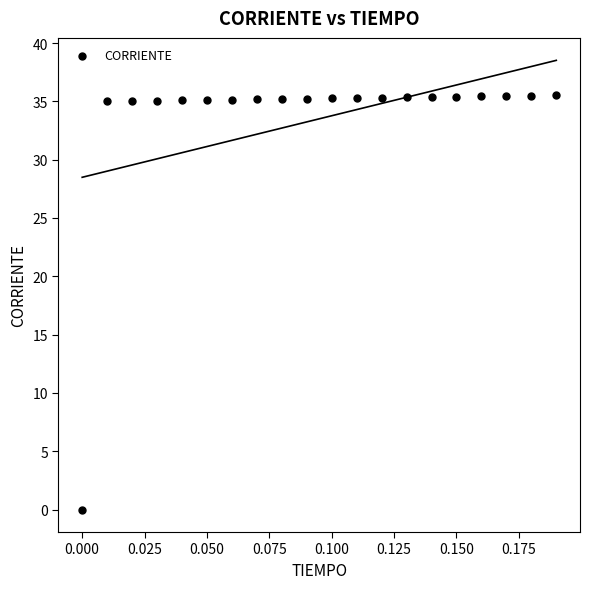

What is the range of Y values (max minus min)?

35.5